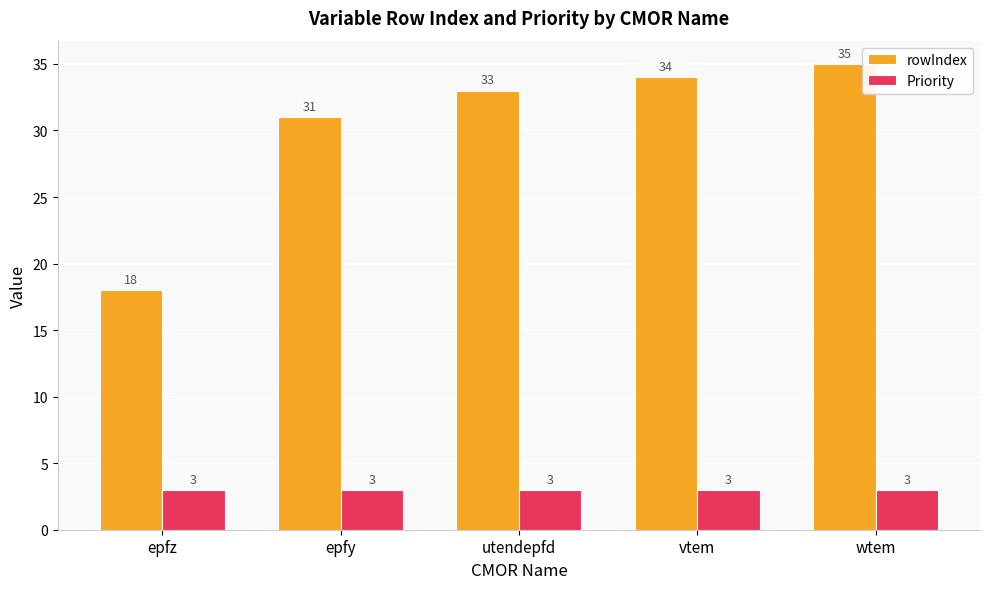

What is the maximum value shown in the chart?

35